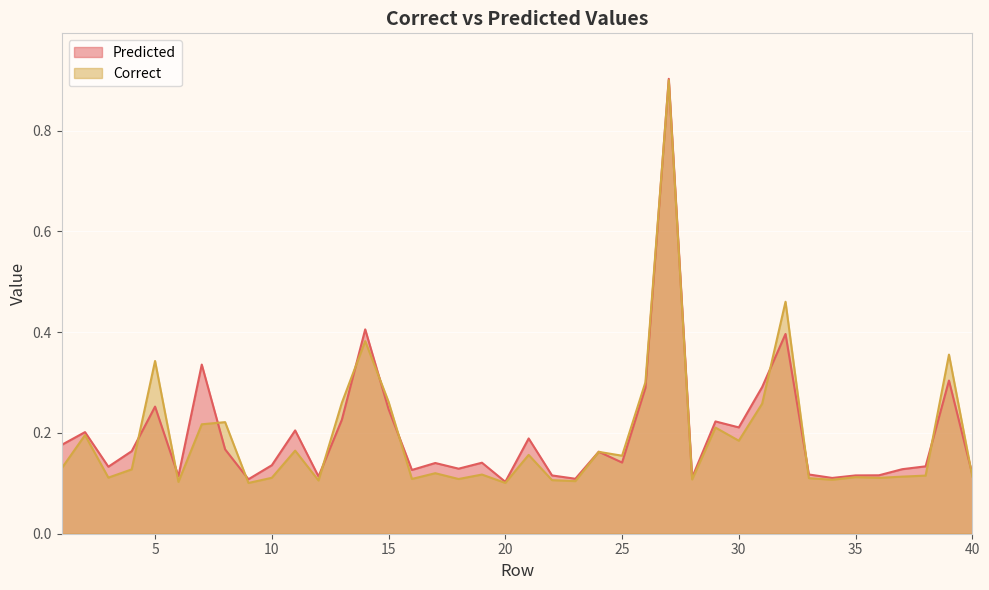

Rank the series at 28 from highest to lowest value.

Predicted, Correct